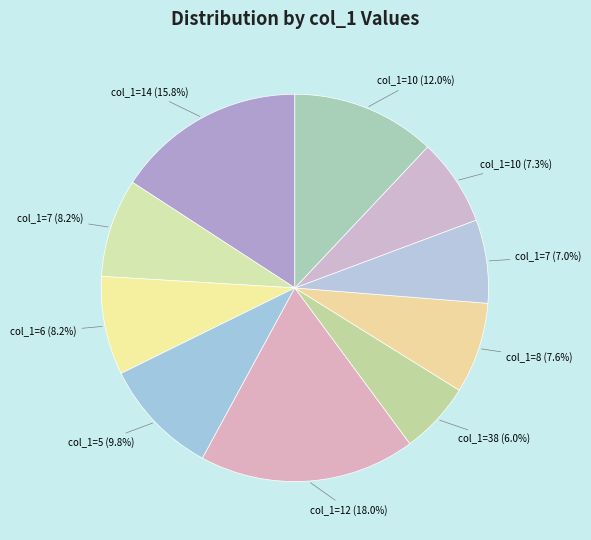

Which category has the biggest portion of the pie?

col_1=12 (18.0%)